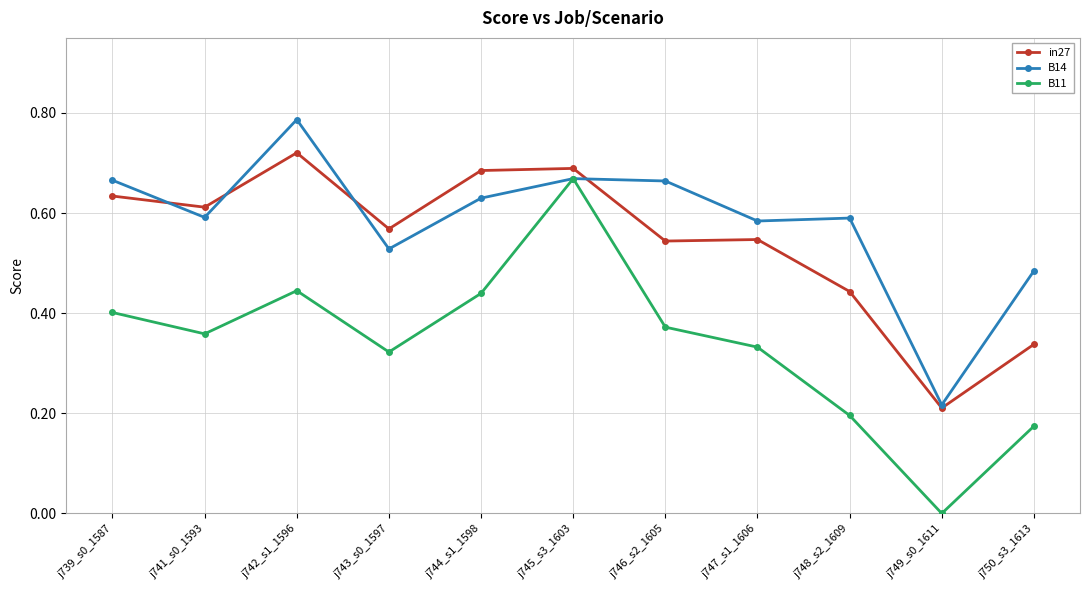

Which label corresponds to the smallest value in the chart?

j749_s0_1611